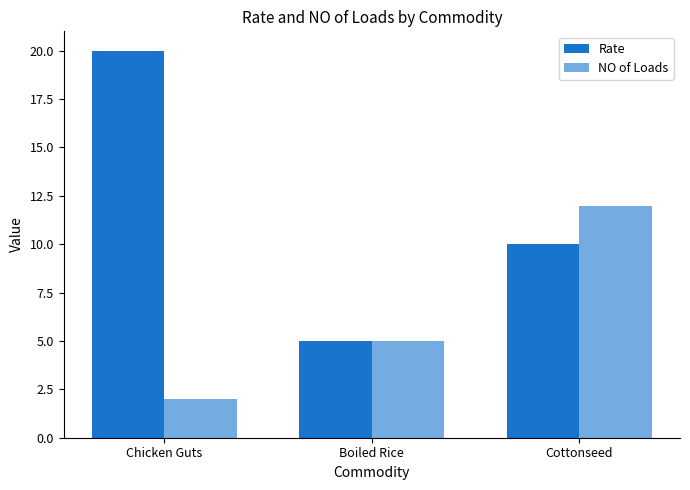

What is the value of the Rate bar at the 3rd from the left?

10